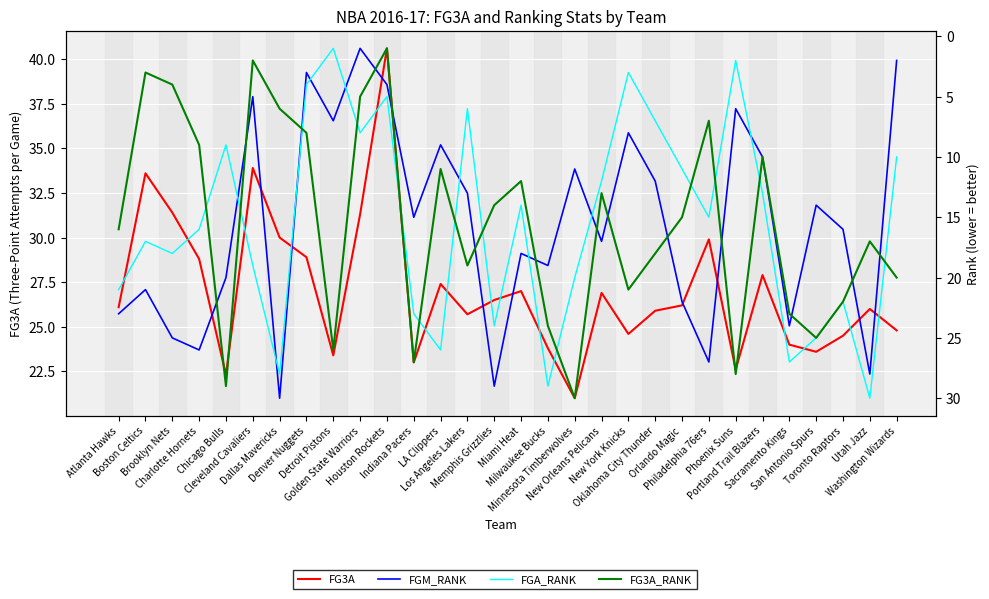

Which series changed the most between Los Angeles Lakers and Utah Jazz?

FGA_RANK